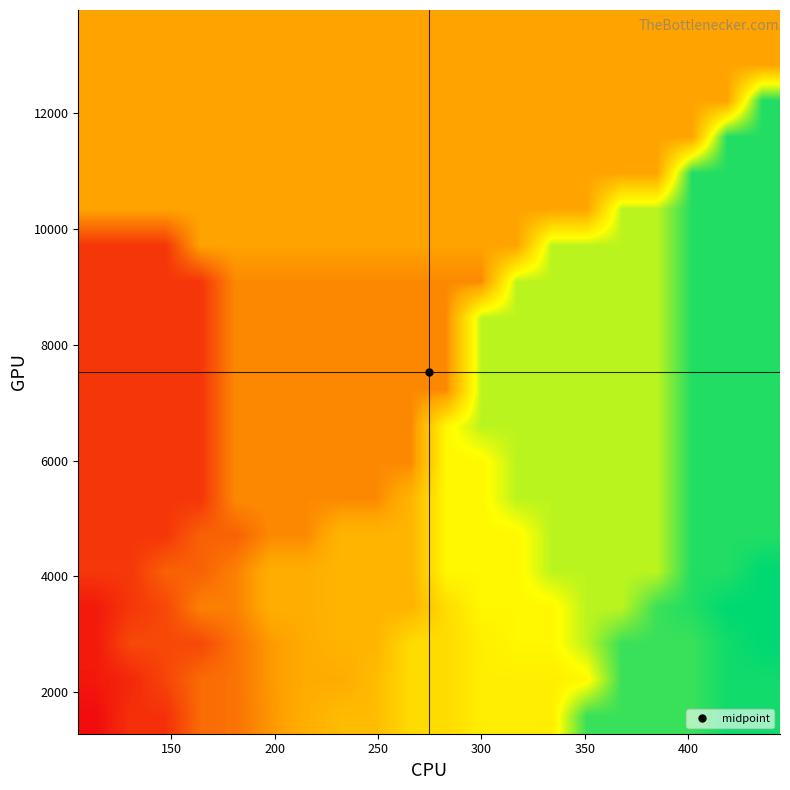

At how many categories does at least one series exceed 215345?

10